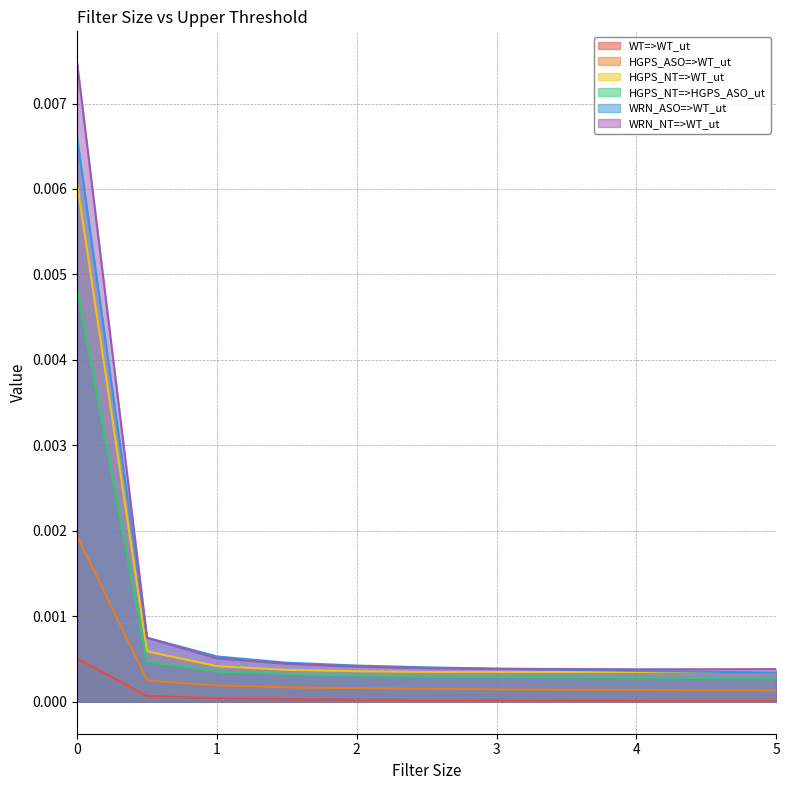

How many lines are shown in the chart?

6